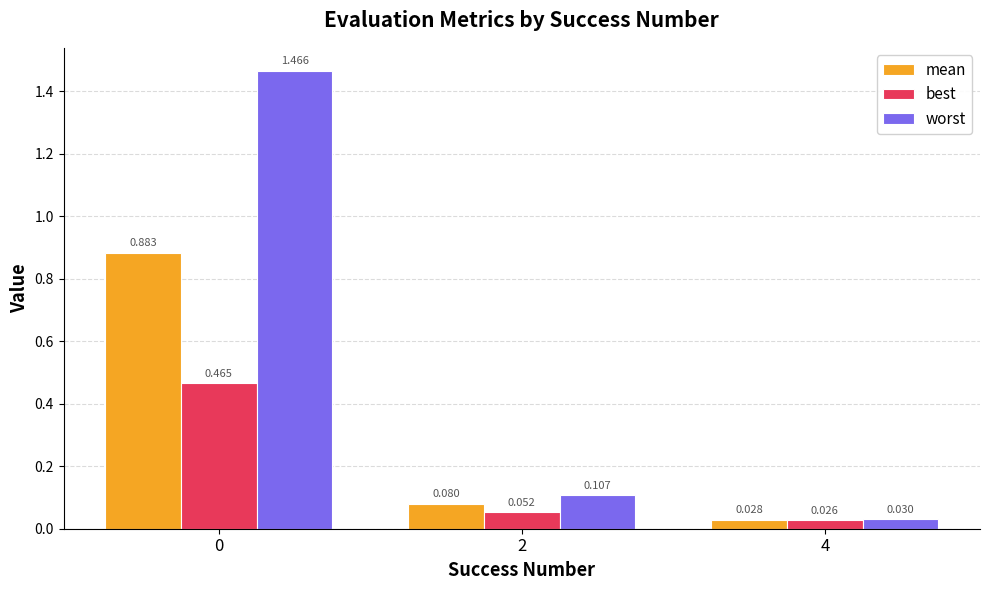

What is the sum of all mean values?

1.0